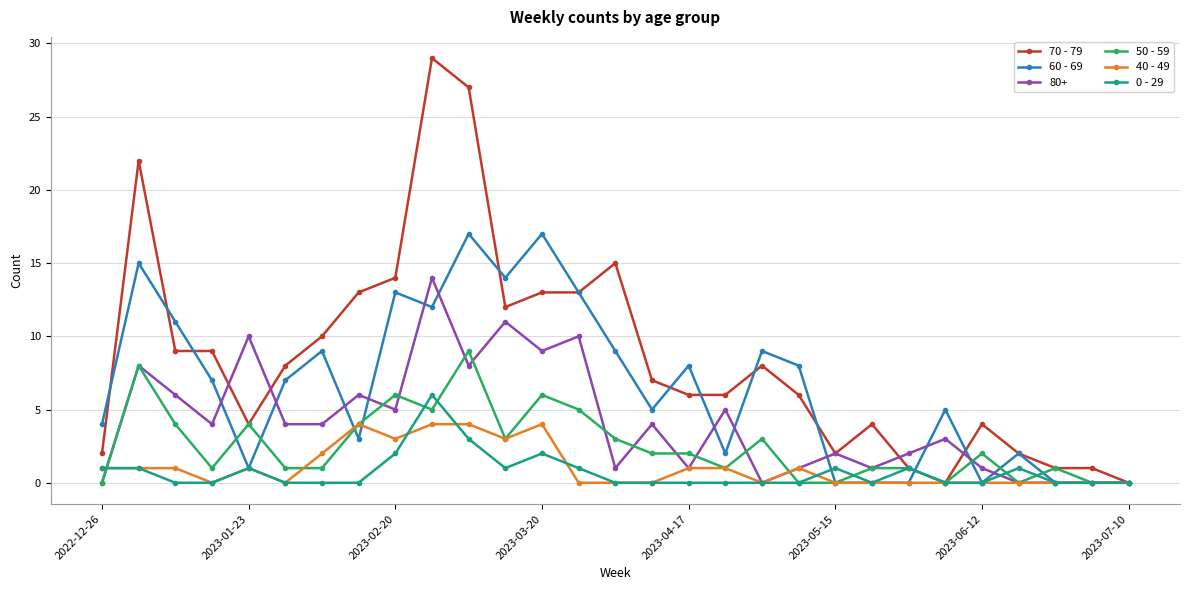

Rank the series by their maximum value, from highest to lowest.

70 - 79, 60 - 69, 80+, 50 - 59, 0 - 29, 40 - 49